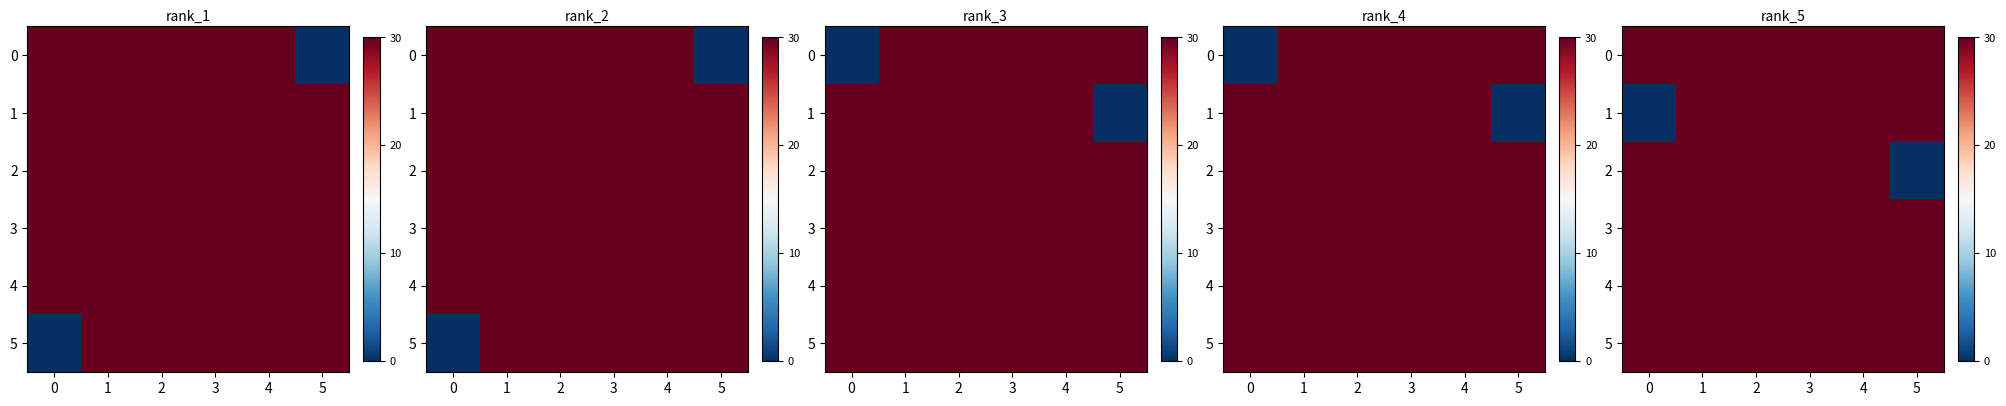

Count the number of categories in the chart.

6